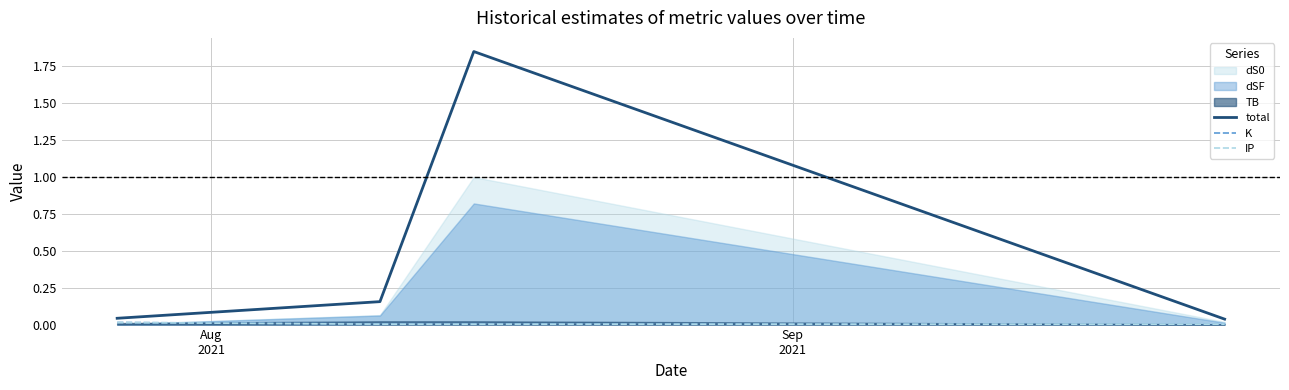

What is the average value of the total series?

0.5